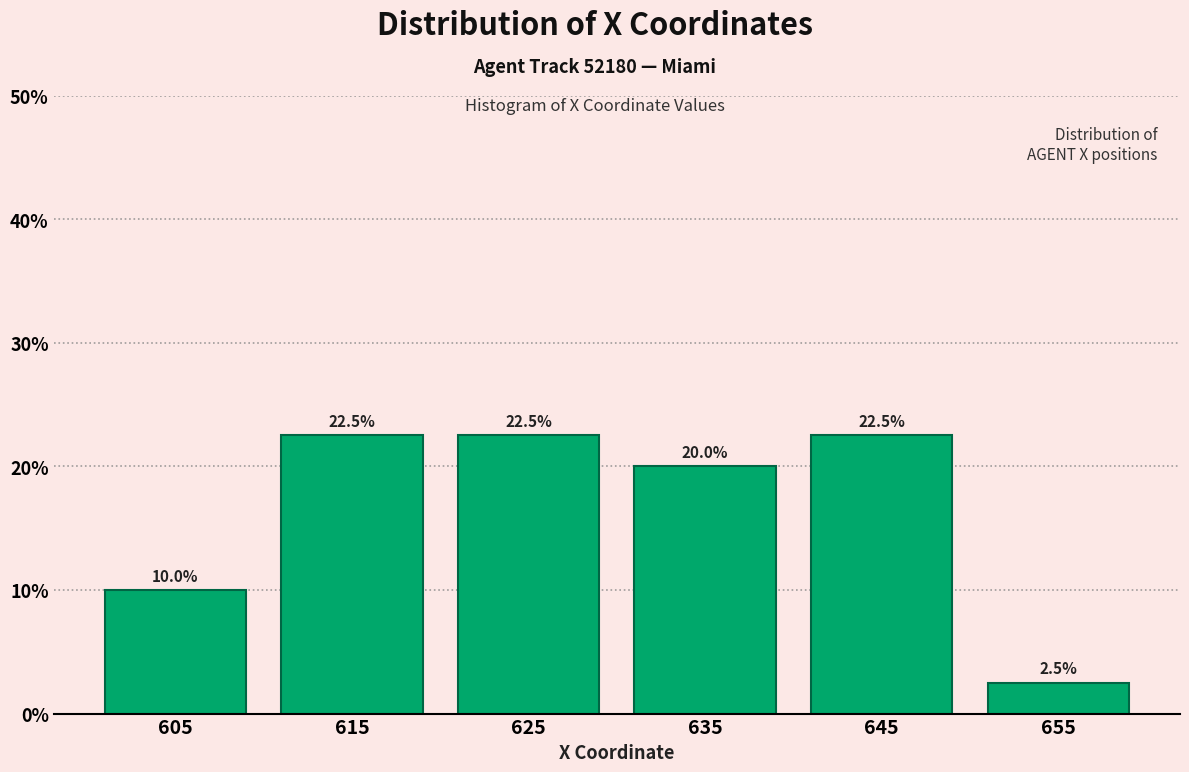

What is the height of the bar covering 610 to 620 on the x-axis?

22.5